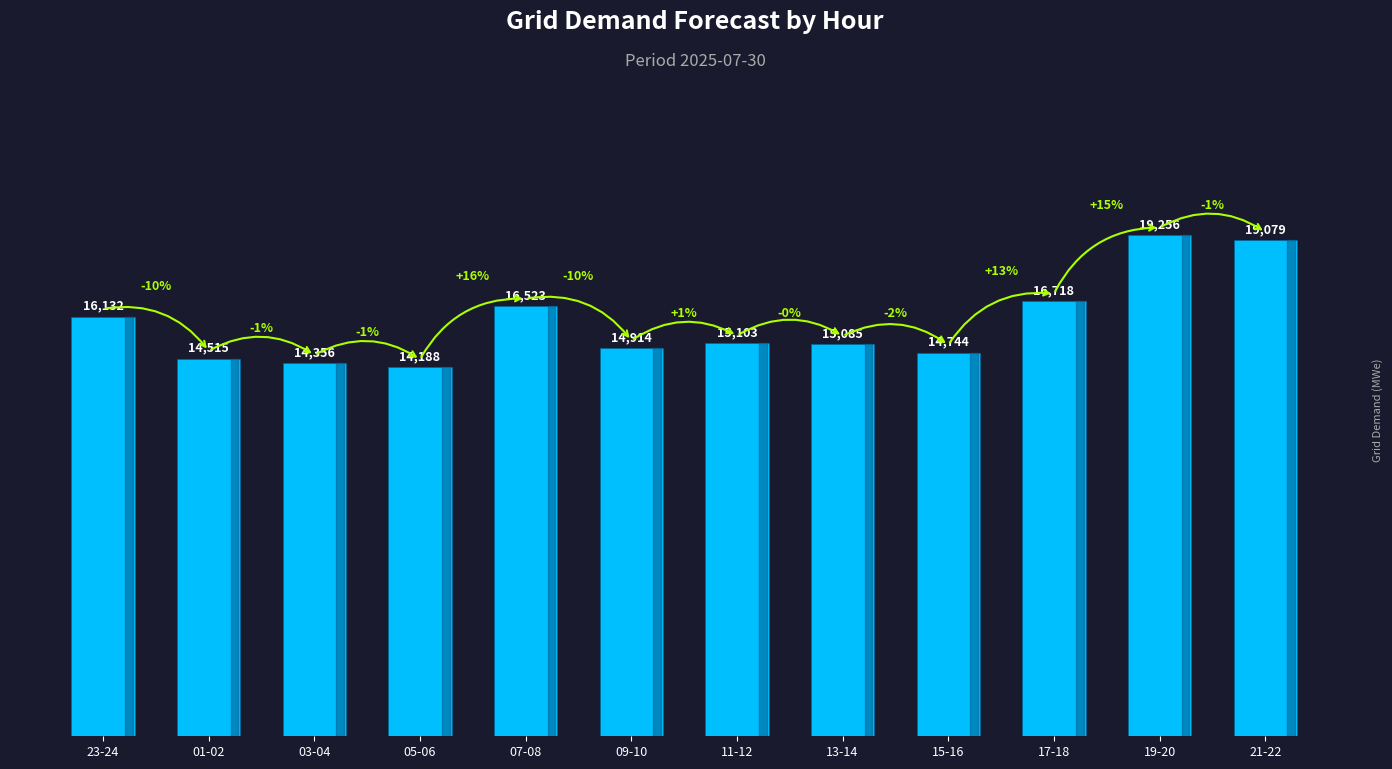

Are the bars grouped side by side (vs. stacked)?

No